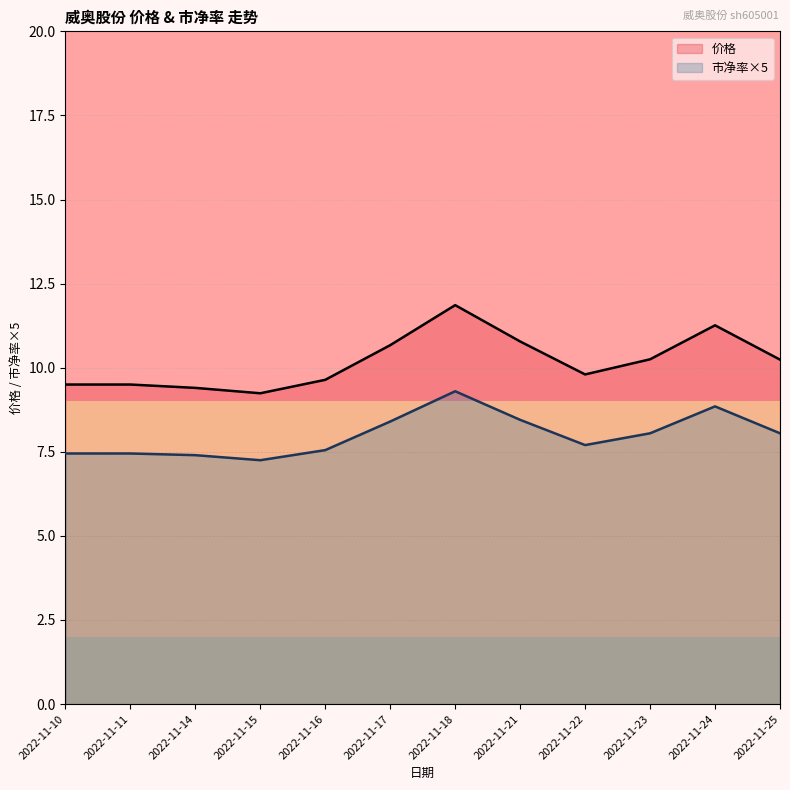

At which label does 价格 reach its minimum?

2022-11-15